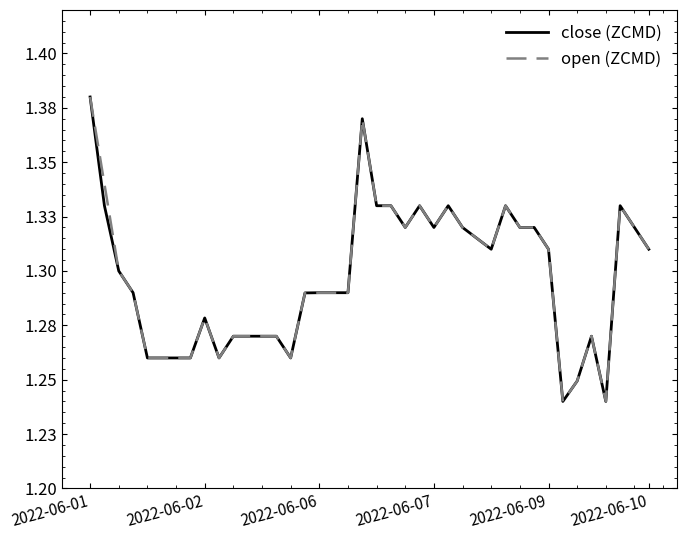

At which category is the sum across all series the highest?

2022-06-01